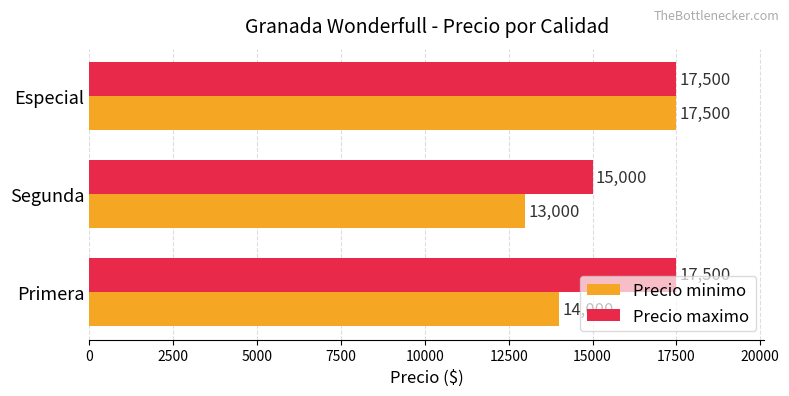

At Segunda, list the series in order from largest to smallest.

Precio maximo, Precio minimo